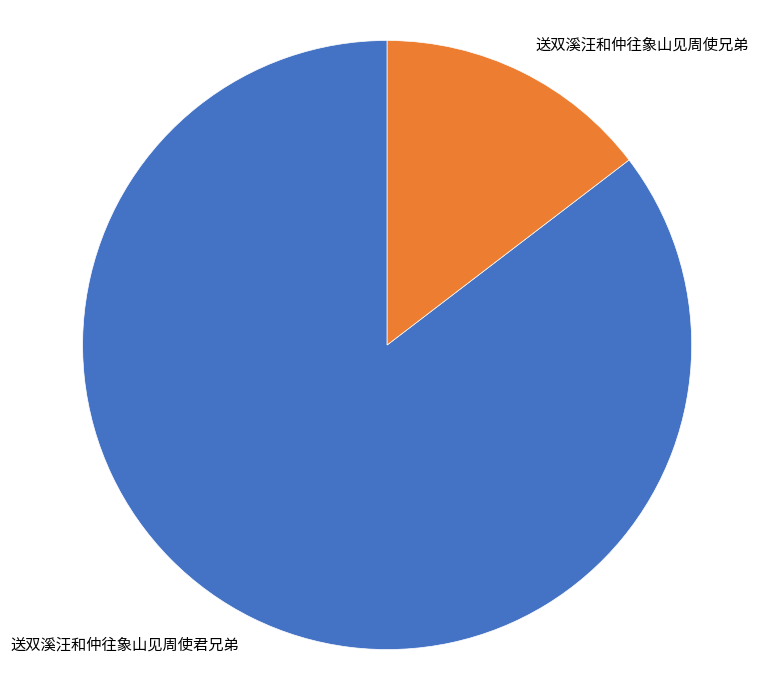

Combined, do 送双溪汪和仲往象山见周使君兄弟 and 送双溪汪和仲往象山见周使兄弟 account for over 50%?

Yes